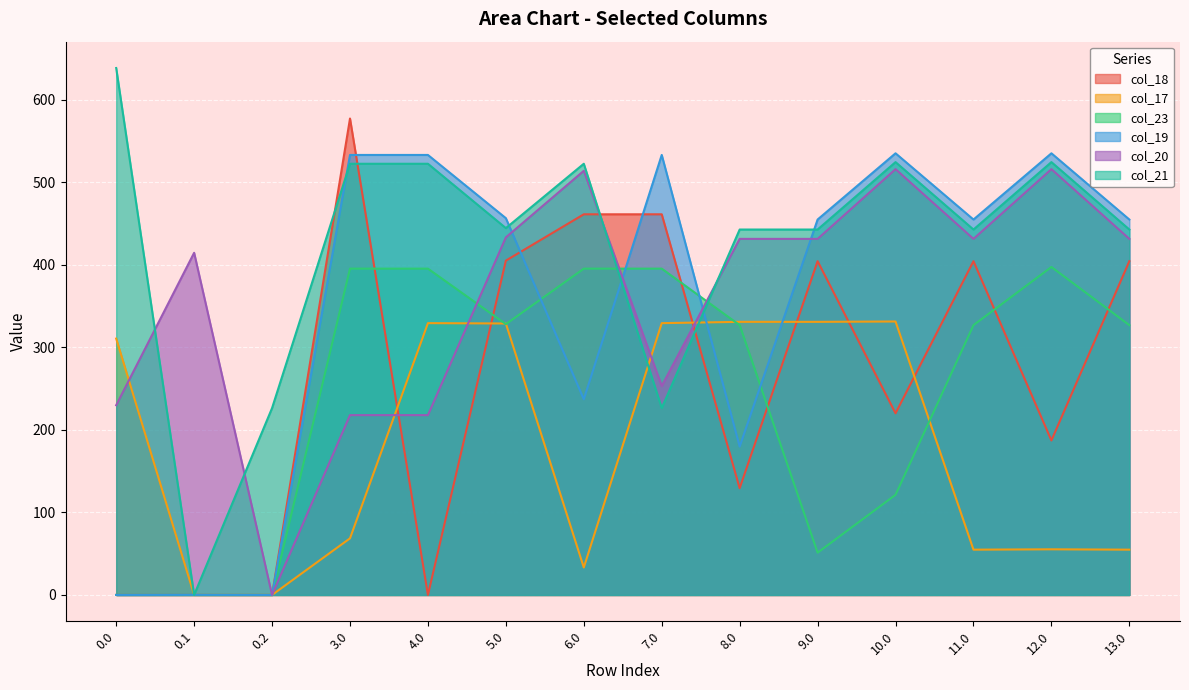

Between 3.0 and 10.0, which series saw the biggest shift?

col_18